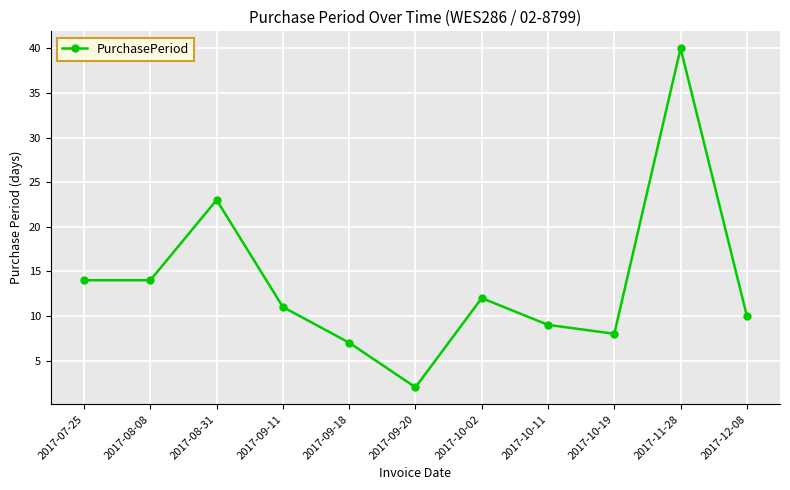

What is the average value?

14